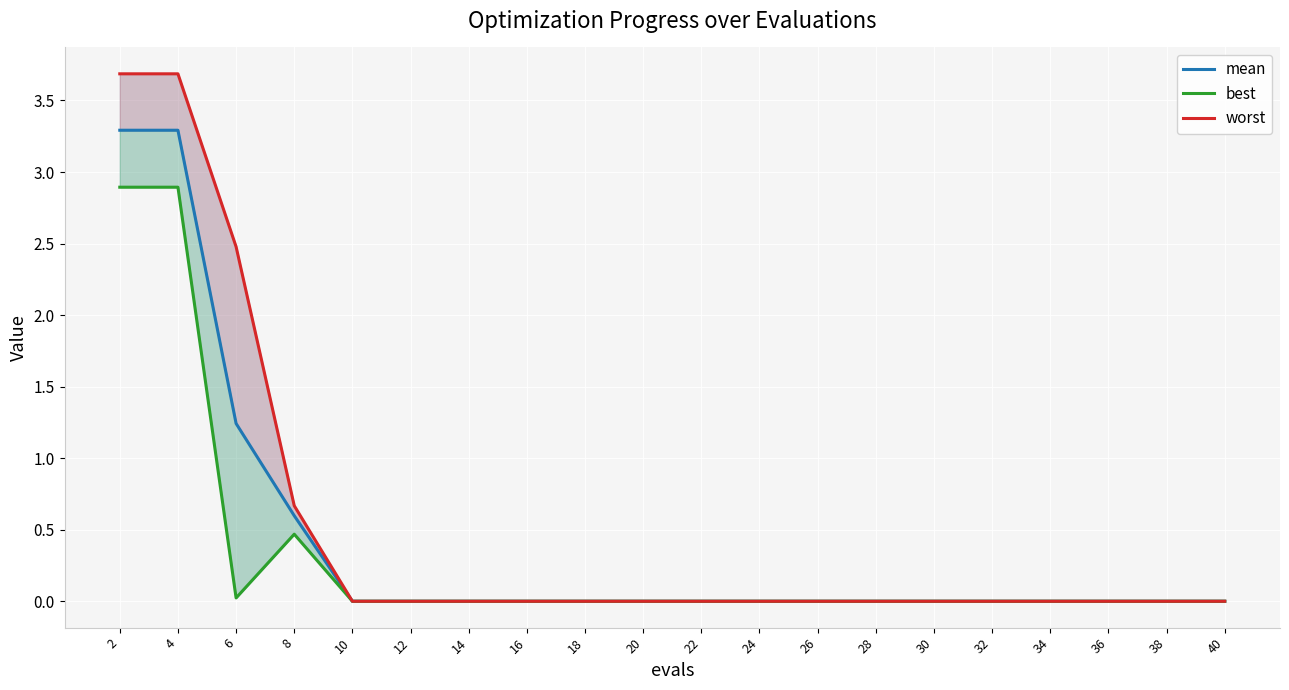

Which series changed the most between 18 and 22?

mean